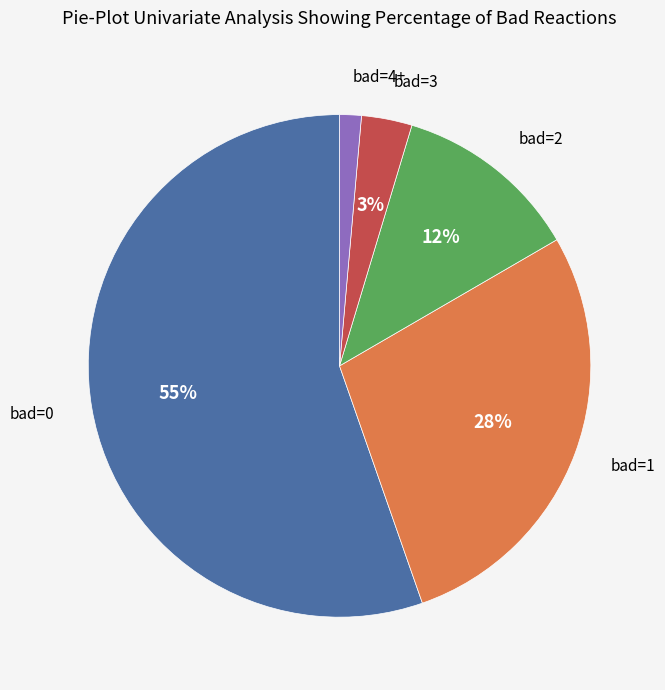

To the nearest percent, what is the average slice percentage?

20%